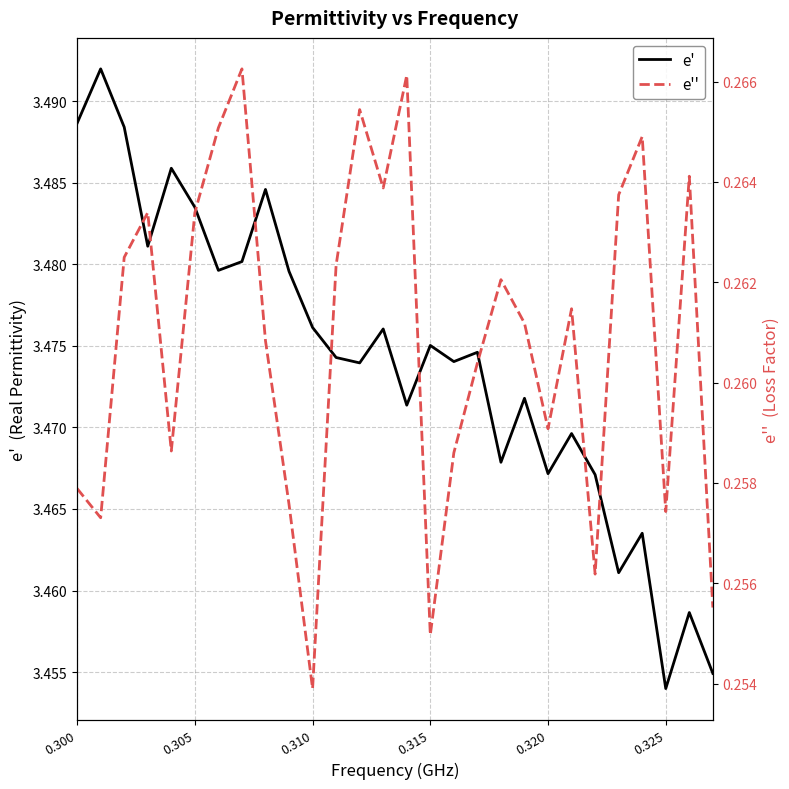

What is the minimum value for e''?

0.3